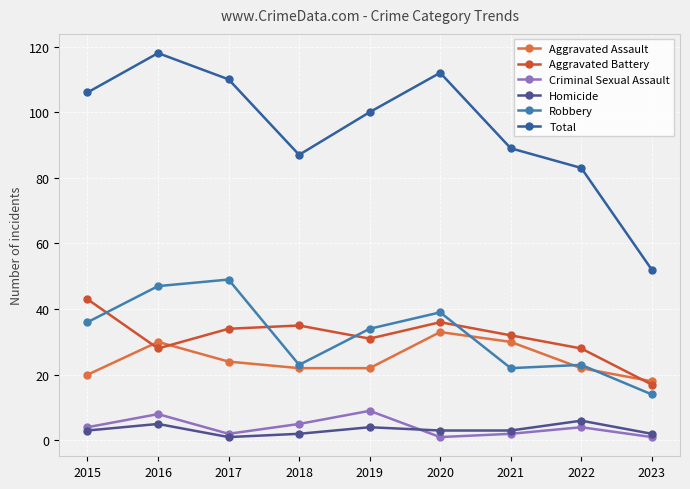

What is the value of the Homicide point at the 6th from the left?

3